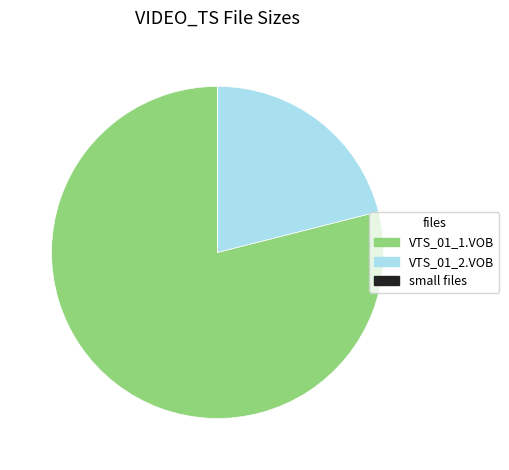

Is it true that VTS_01_2.VOB is 6% of the pie?

False